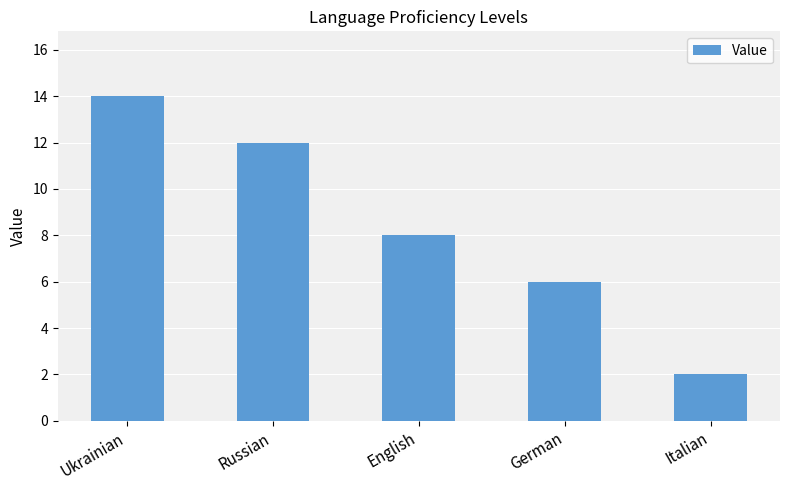

Rank the categories by value from highest to lowest.

Ukrainian, Russian, English, German, Italian